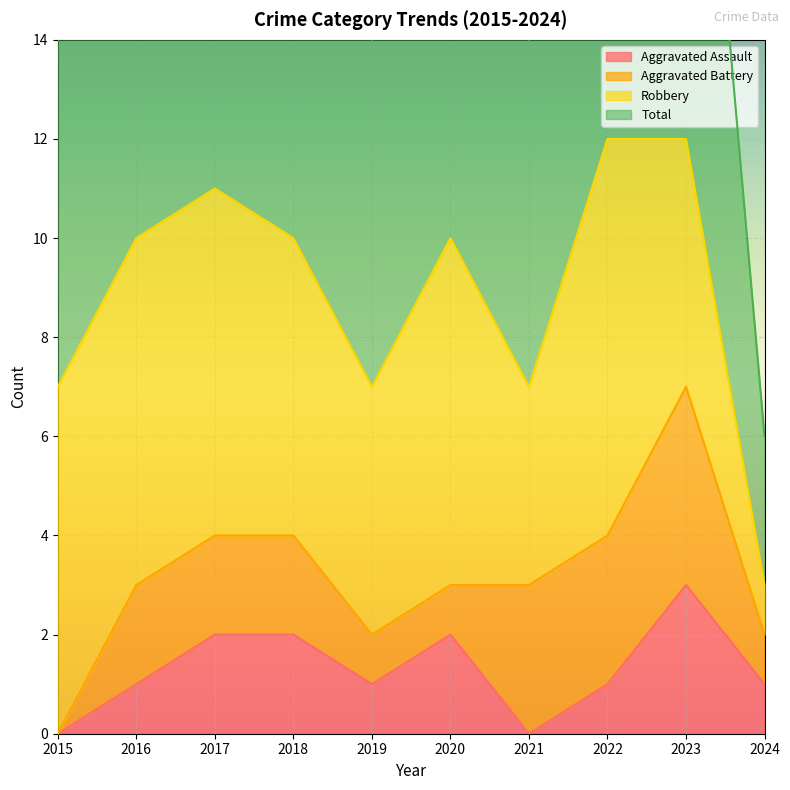

At which label does Aggravated Assault reach its peak?

2023